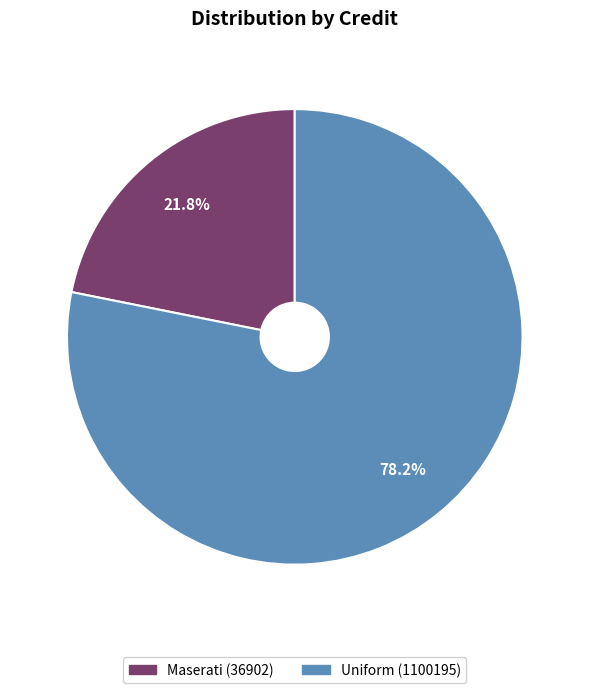

The Uniform (1100195) slice represents 86% of the pie. True or false?

False